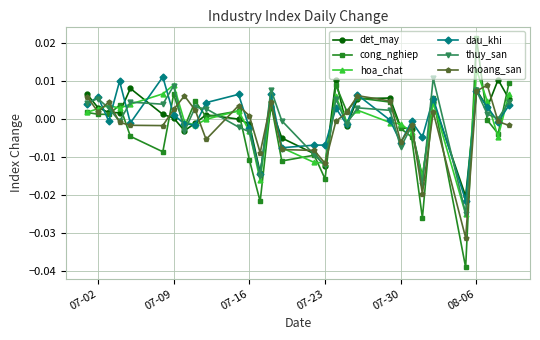

True or false: dau_khi has more than 2 interior local peaks.

True